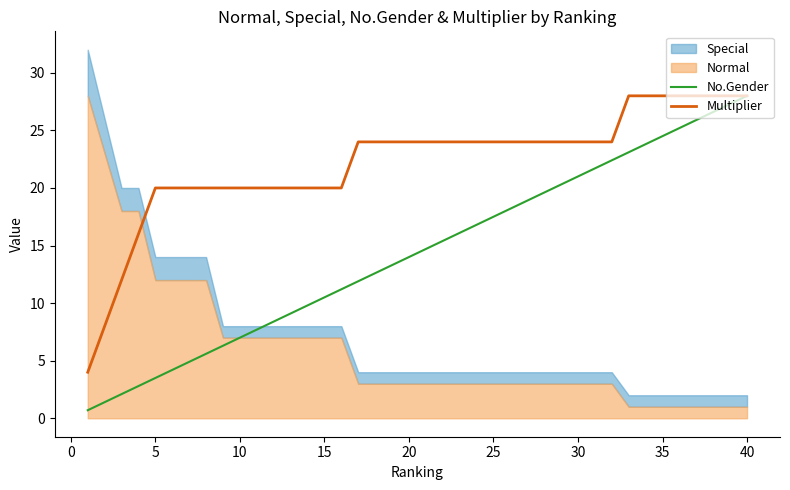

Does the chart have visible grid lines?

No